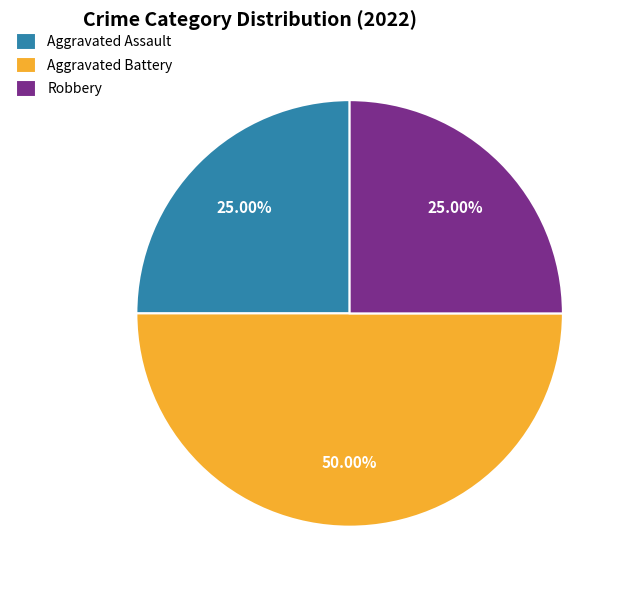

Which slice is the largest?

Aggravated Battery